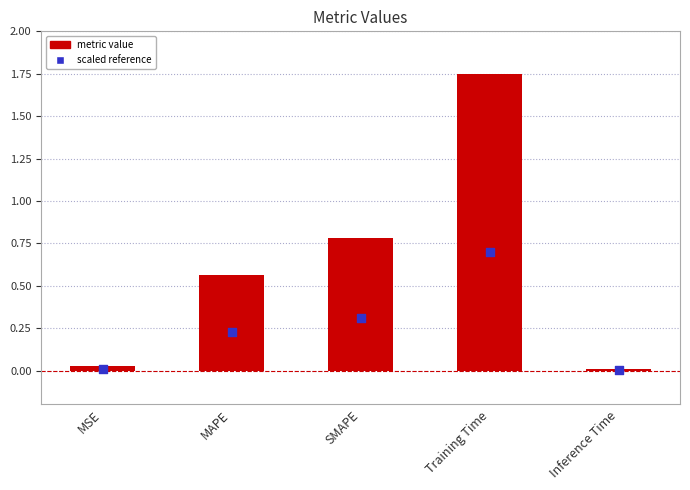

Which has a higher value, MSE or Inference Time?

MSE